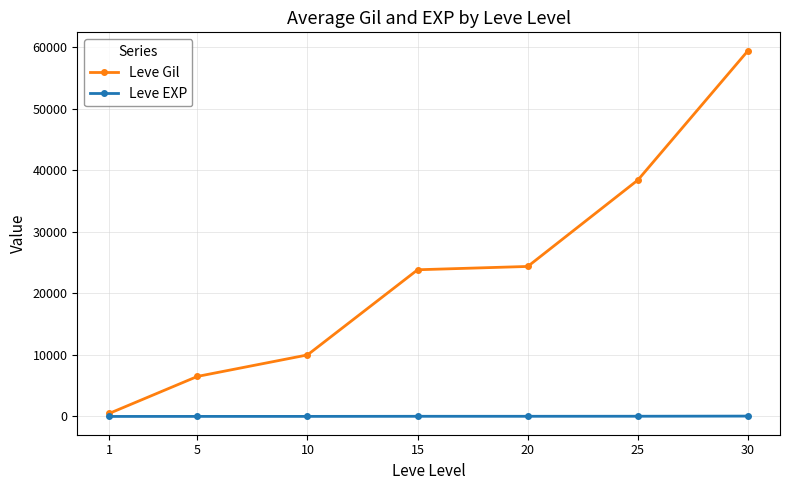

What is the maximum value shown in the chart?

59406.0